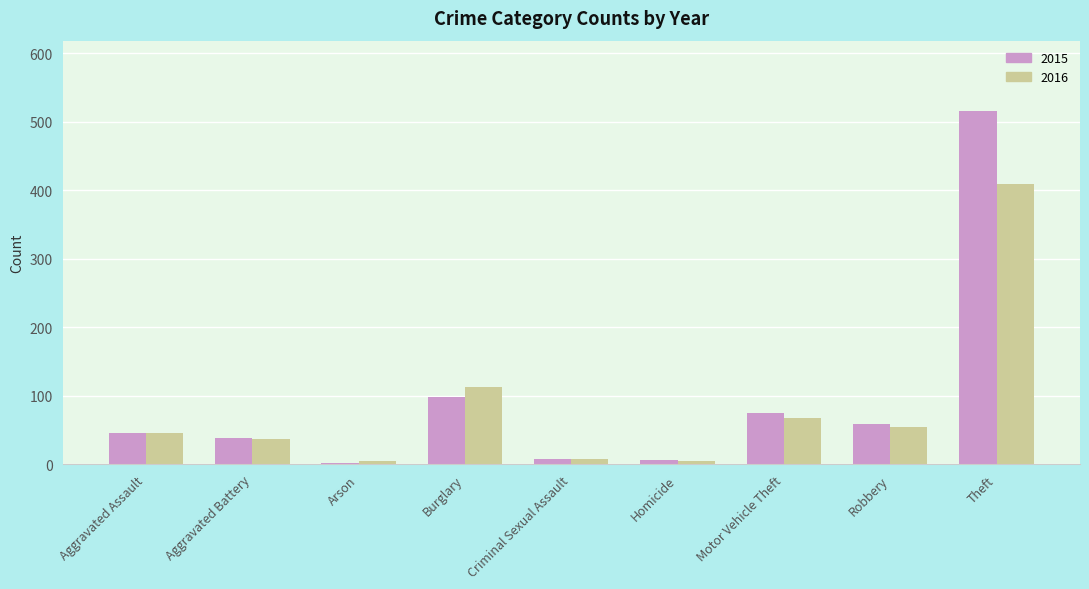

Are the bars grouped side by side (vs. stacked)?

Yes